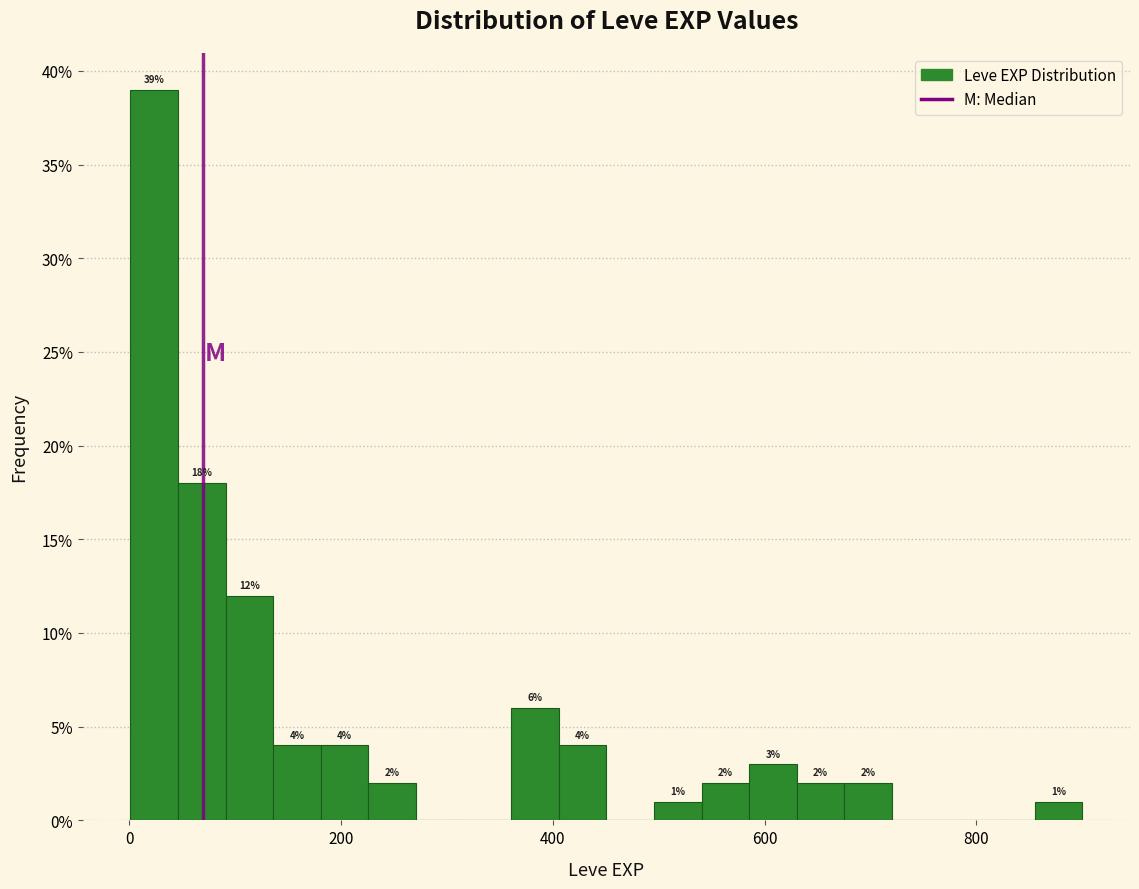

Around what value on the x-axis is the tallest bar? Give the approximate position of its centre, as read against the axis.

20